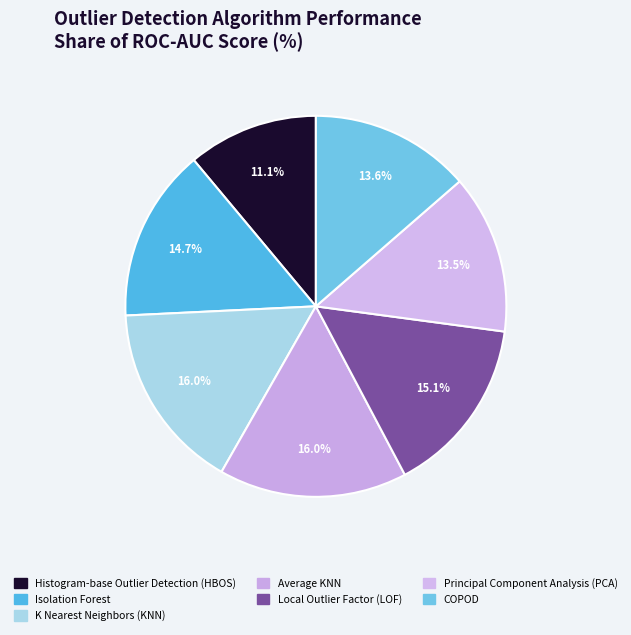

To the nearest percent, what is the difference between the COPOD and Average KNN slice percentages?

2%